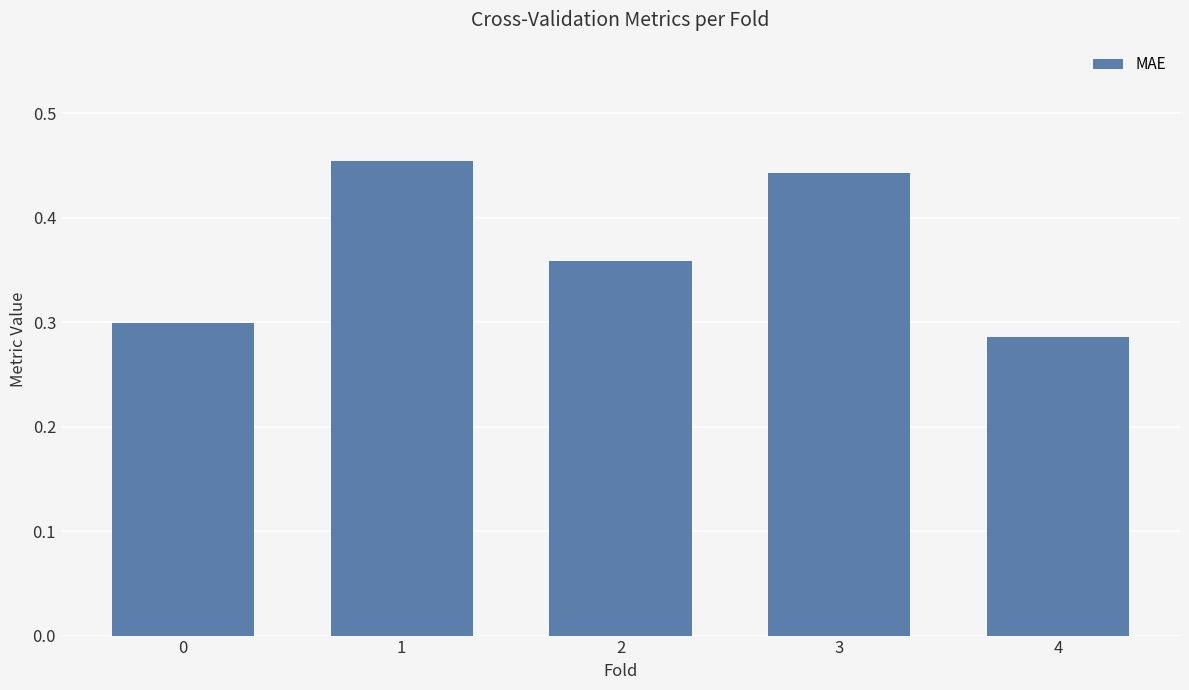

Count the values in the range 0 to 1.

5